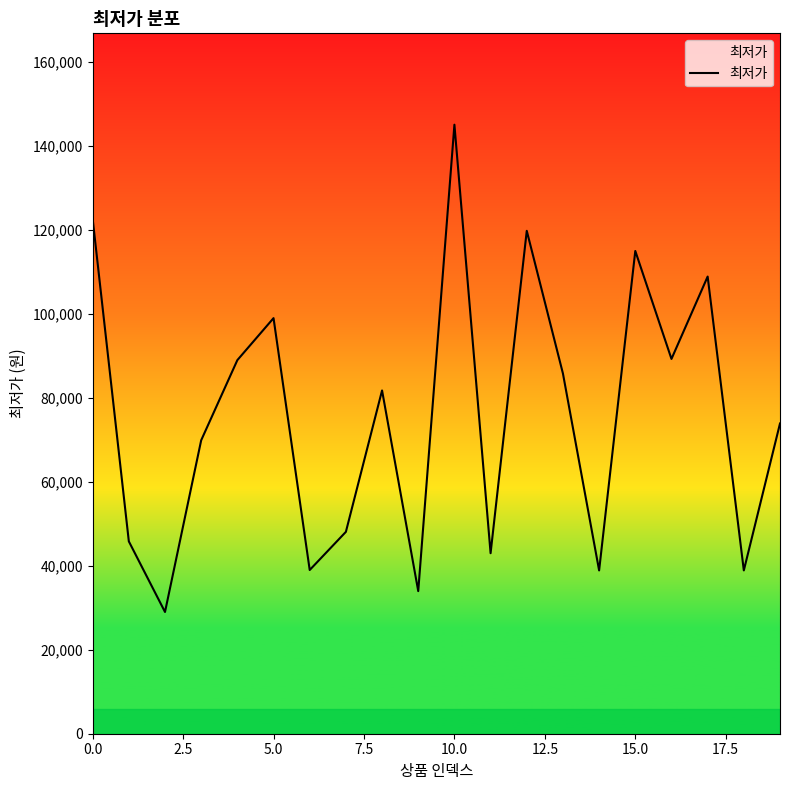

True or false: there are more than 0 points higher than both neighbors.

True